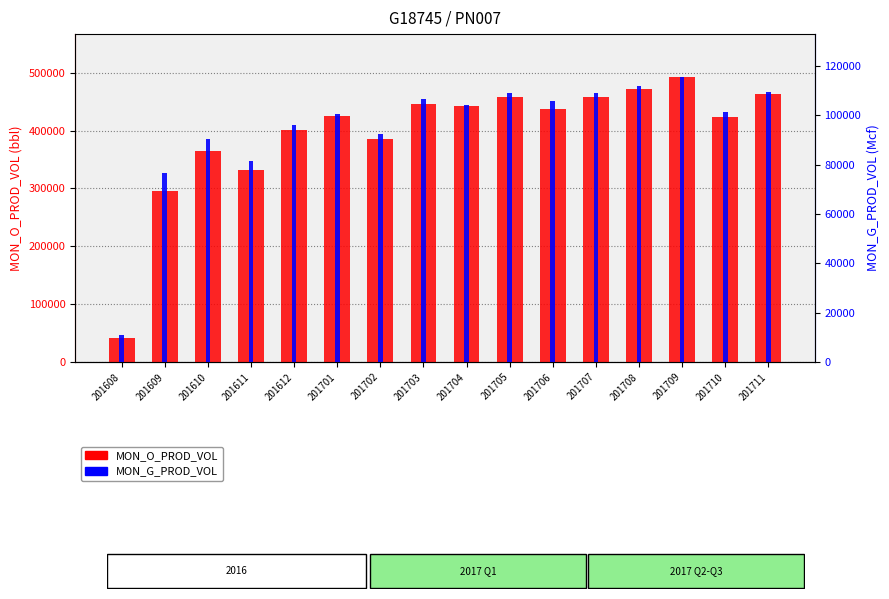

Does the chart contain any negative values?

No